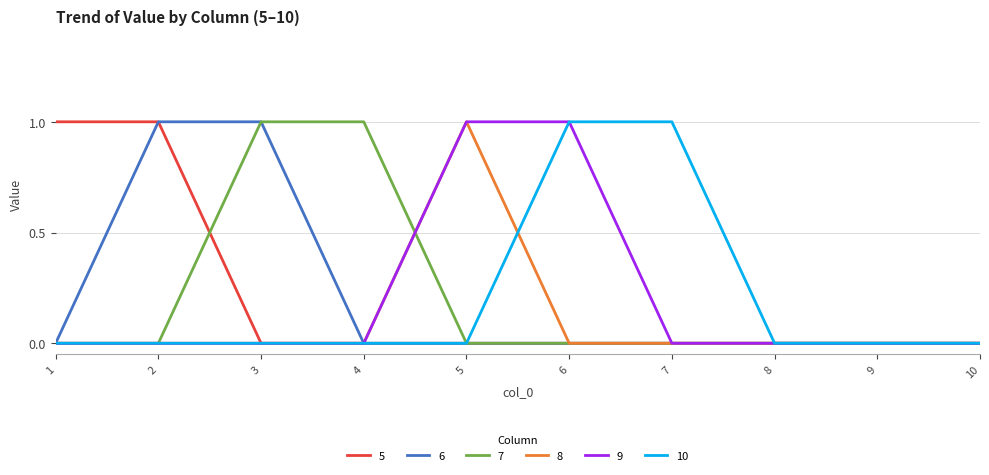

The value of 10 at 1 is 1. True or false?

False